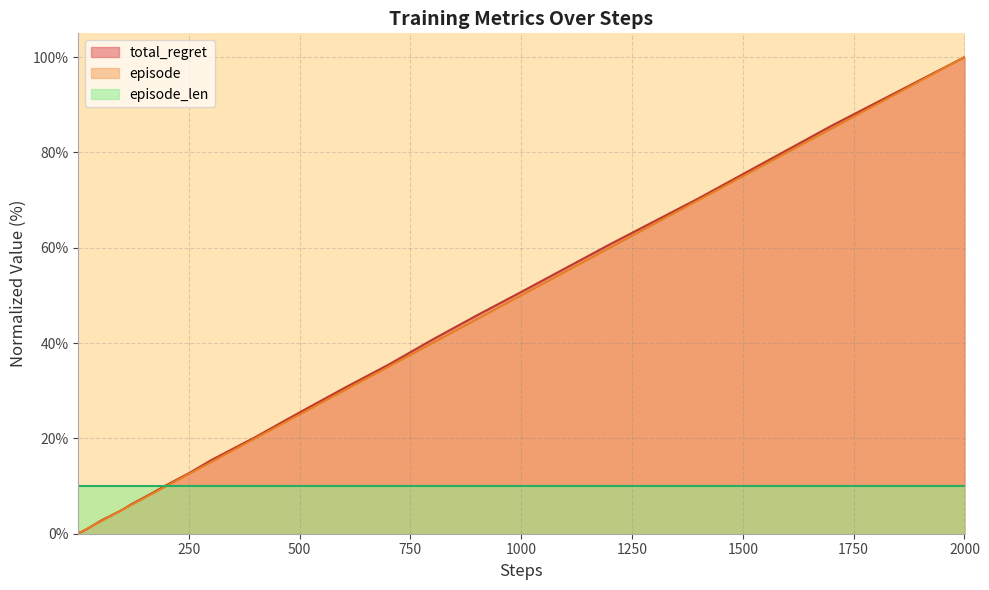

The total_regret series shows 67.9 at 2000. True or false?

False